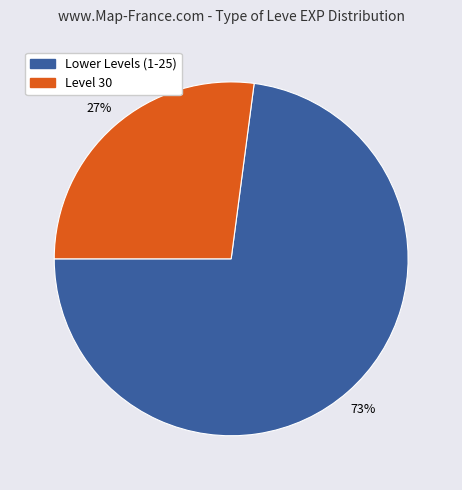

True or false: Level 30 accounts for 27% of the total.

True